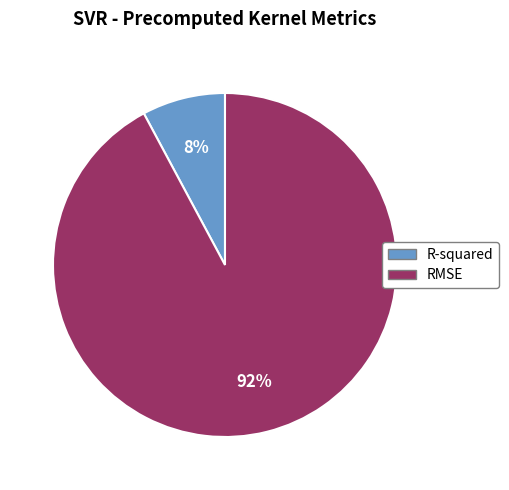

Between RMSE and R-squared, which is larger?

RMSE